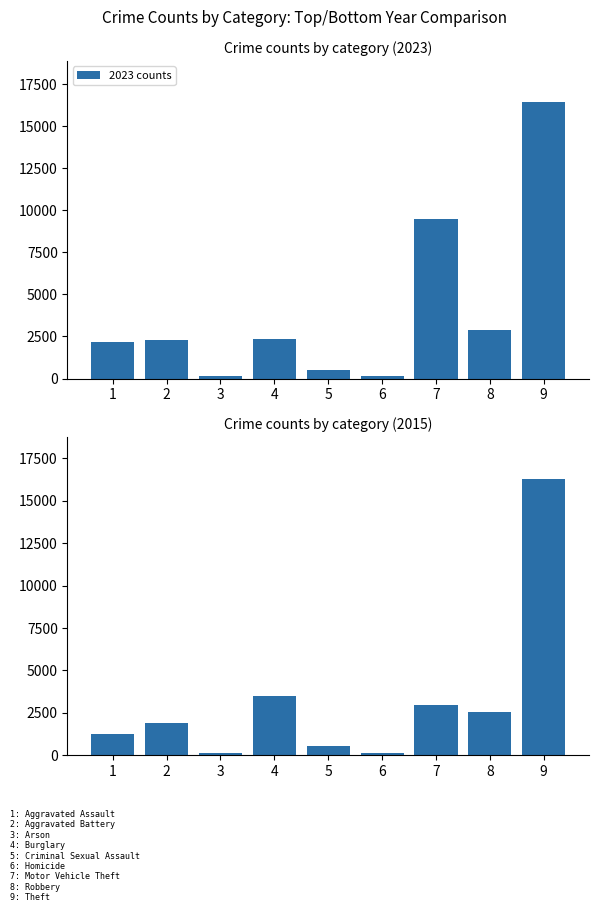

What is the difference between the highest and lowest values at 5?

37